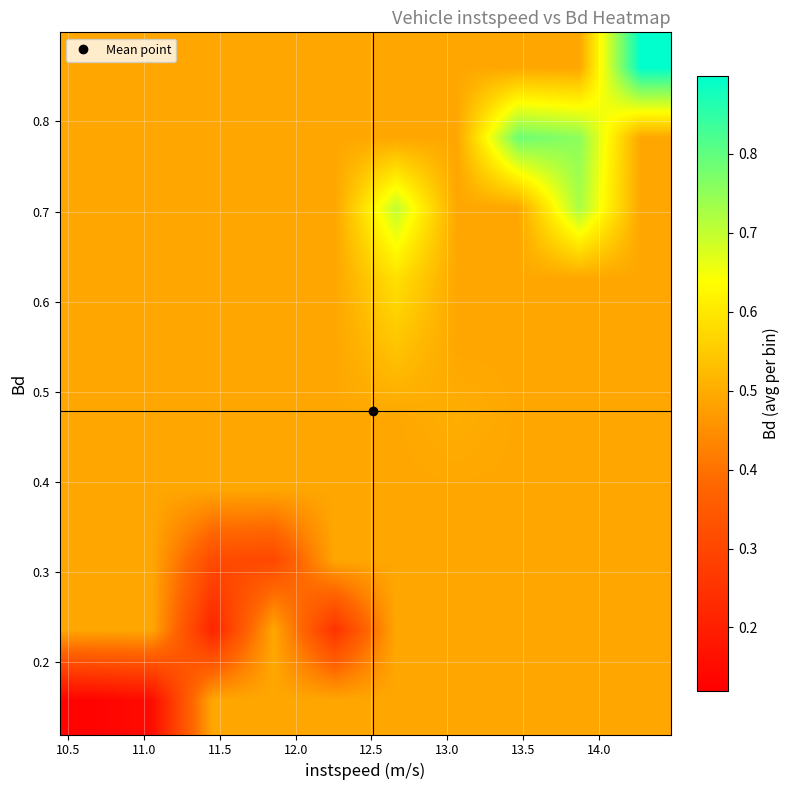

Count the number of data series in this chart.

10